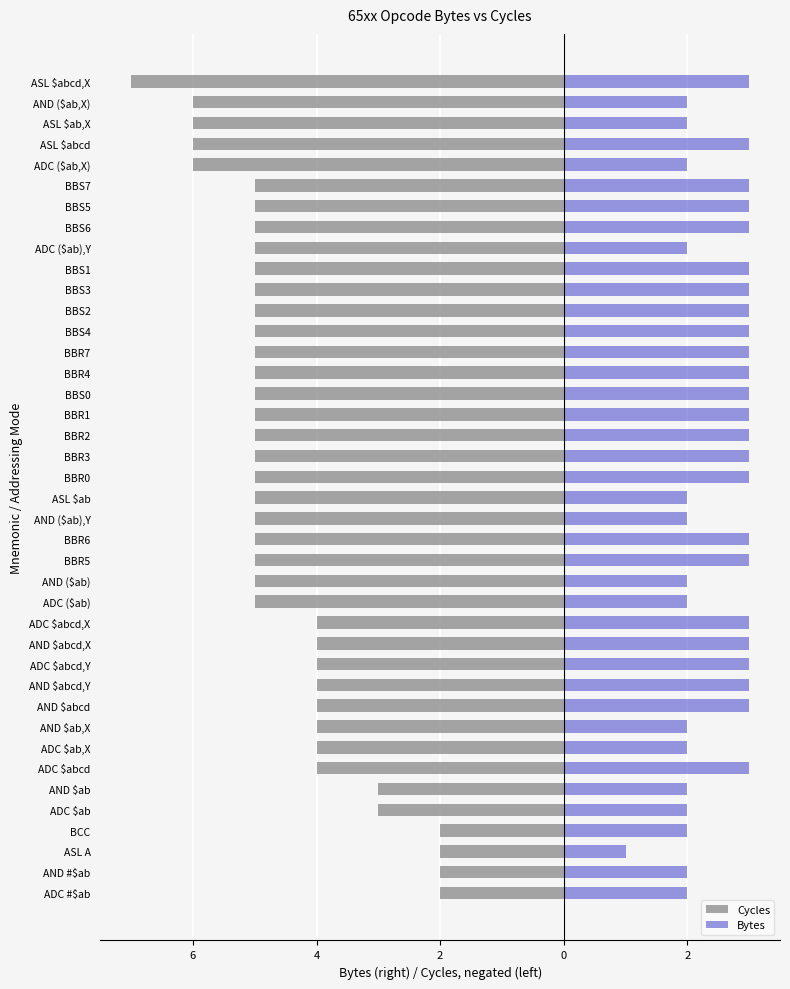

What is the sum of all Cycles values?

-182